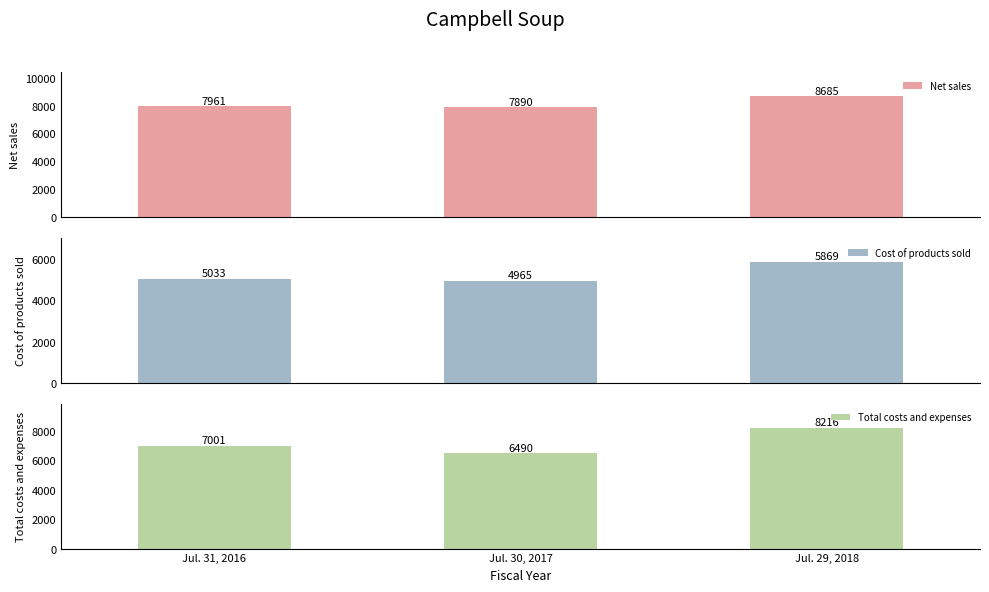

Is it true that Total costs and expenses equals 10232 at Jul. 30, 2017?

False